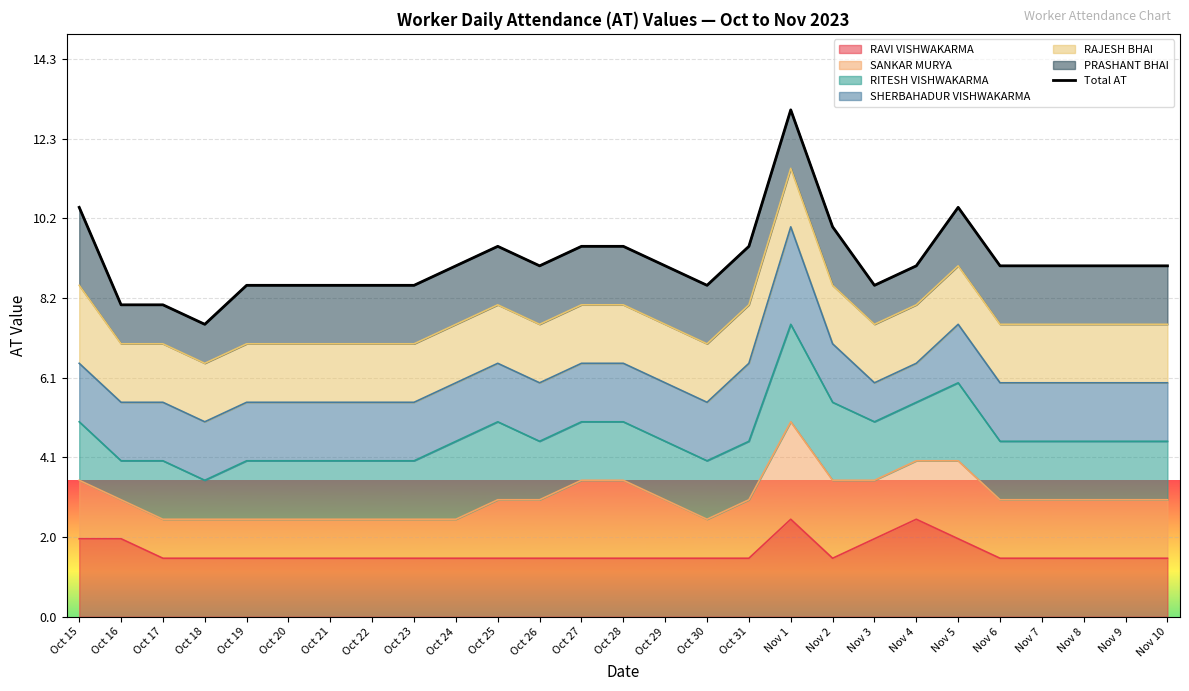

What position from the right is Nov 3?

8